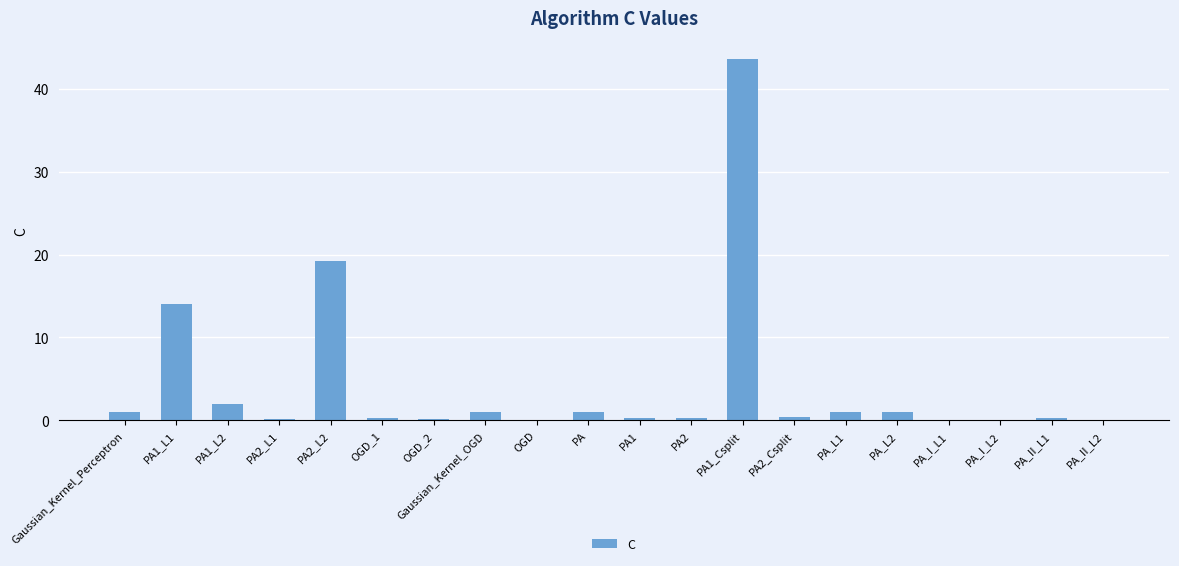

At which label is the value closest to 21?

PA2_L2